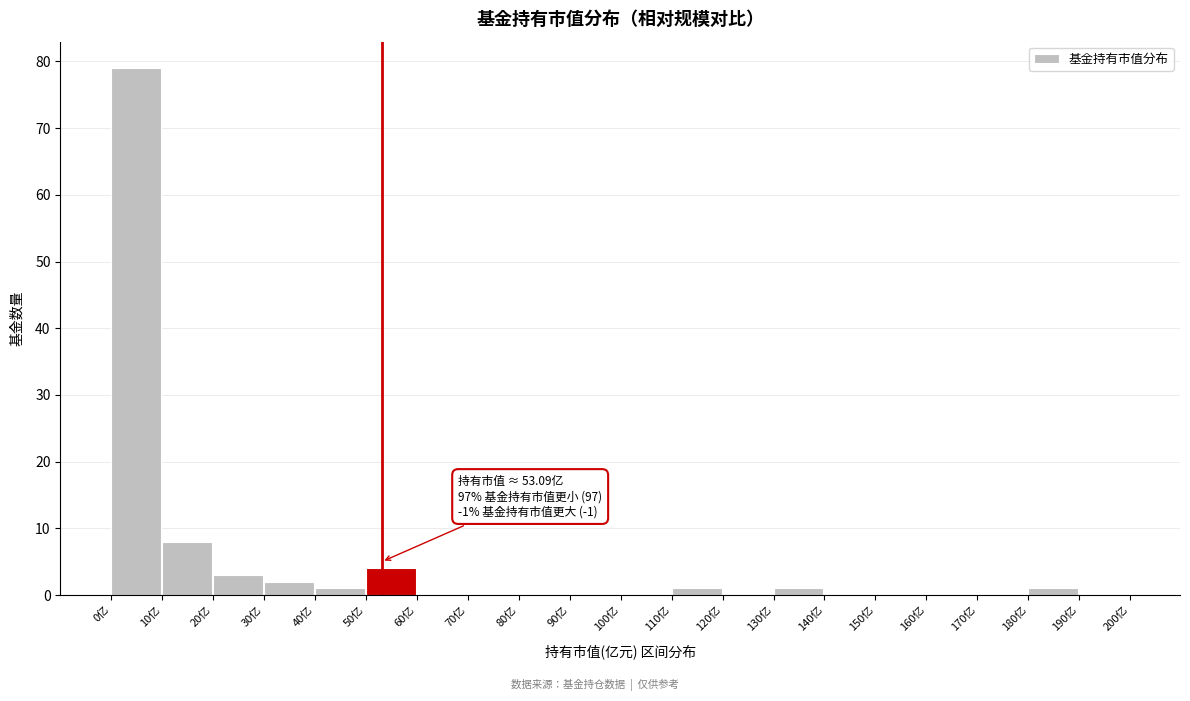

Which range on the x-axis has the tallest bar?

0 to 10